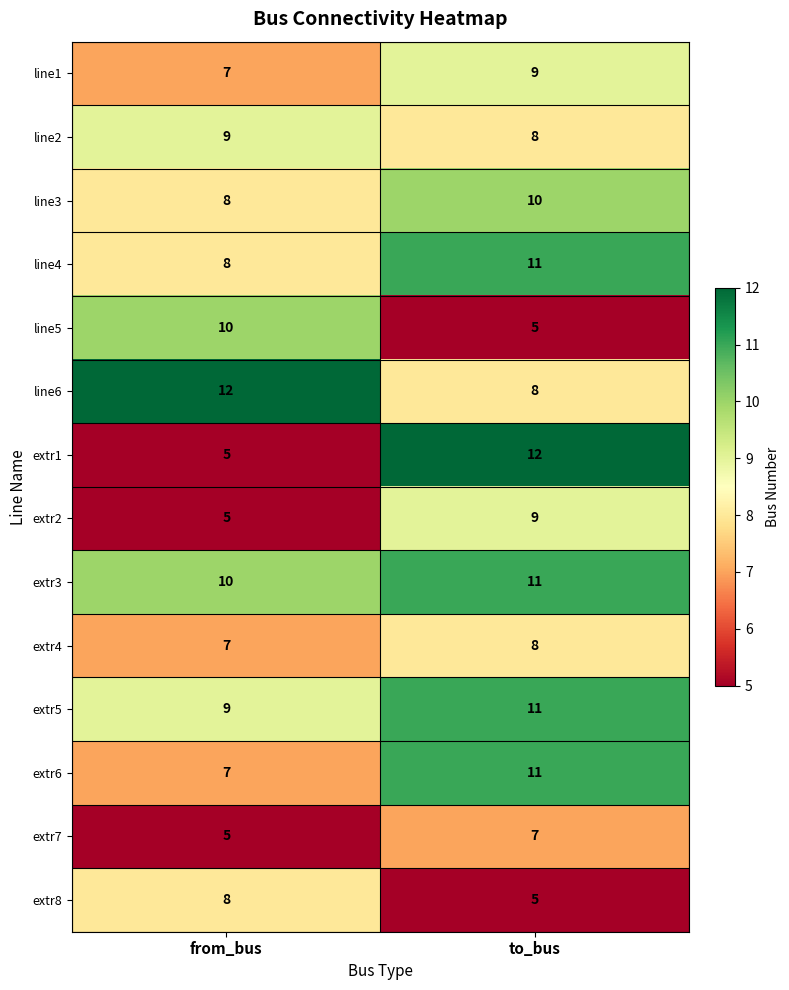

How many series are shown in this chart?

14